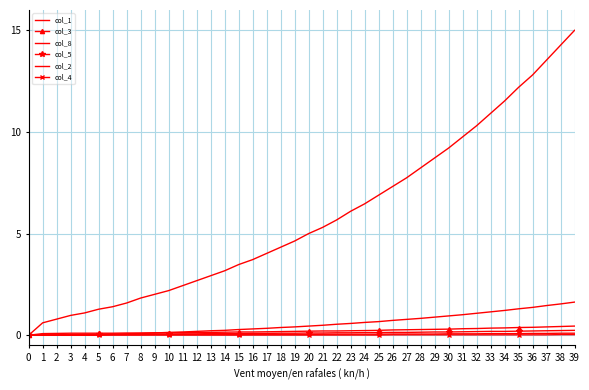

Rank the series by their maximum value, from highest to lowest.

col_1, col_8, col_3, col_5, col_2, col_4